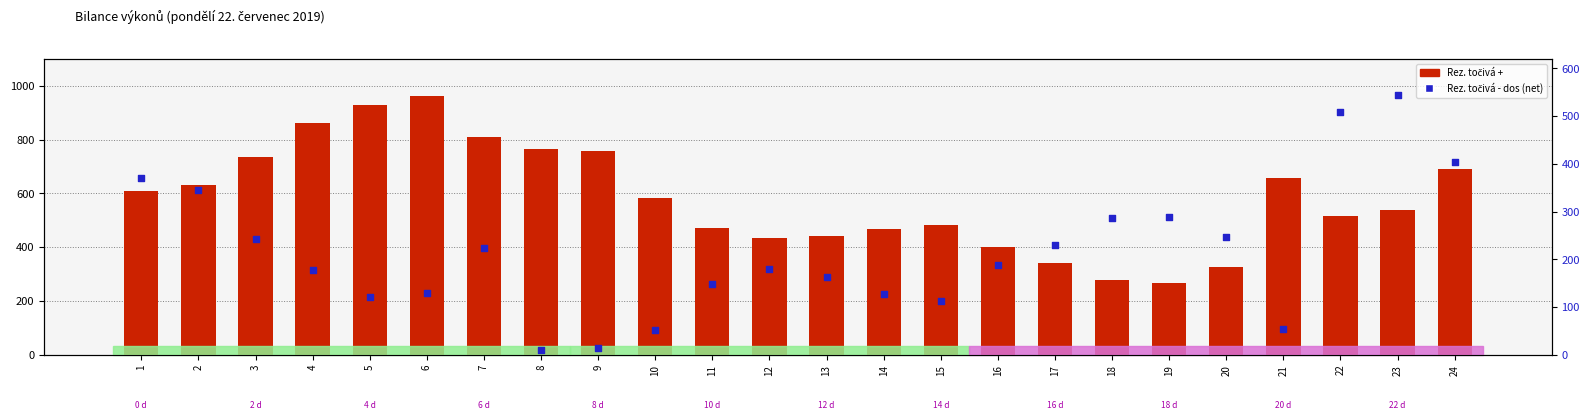

At how many categories does at least one series exceed 634?

9